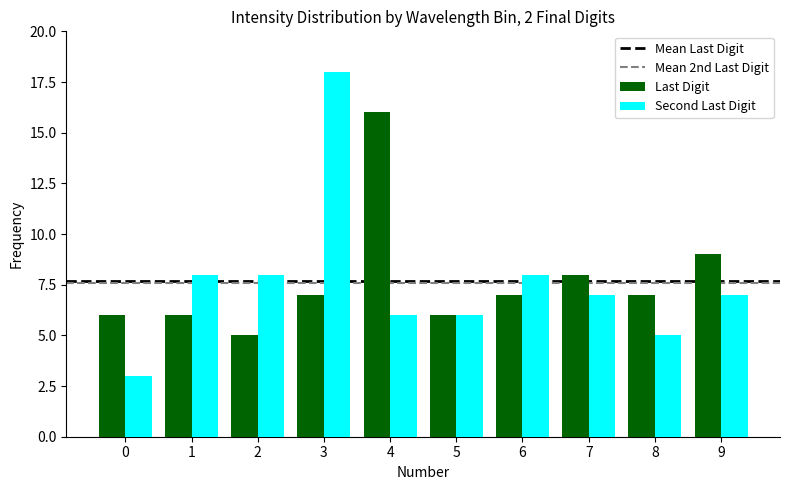

What is the value of the Second Last Digit bar at the 1st from the left?

3